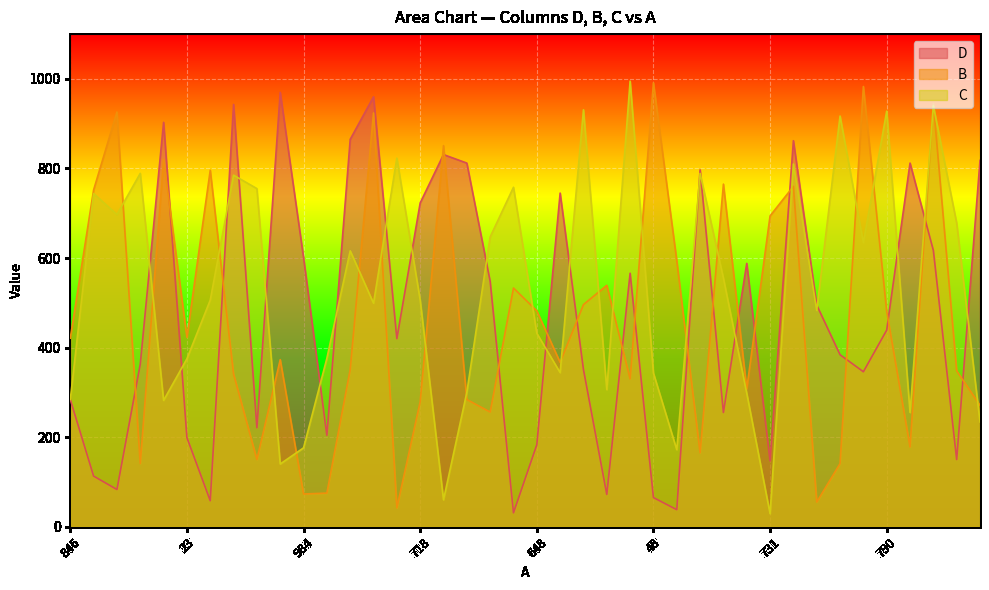

What is the average value of the D series?

472